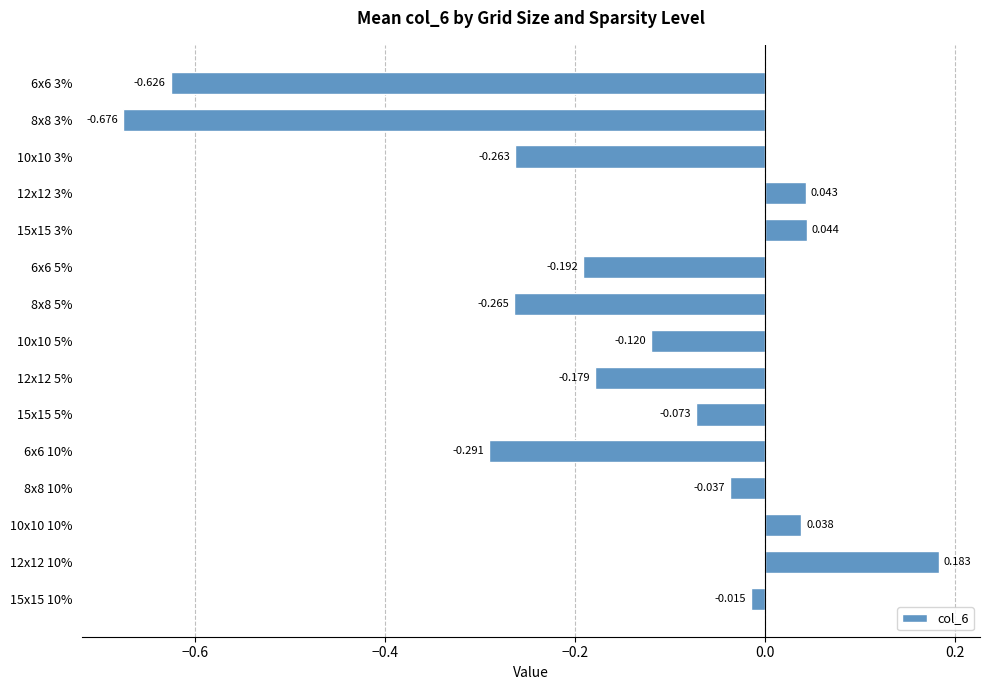

Which category has the highest value across all series?

12x12 10%